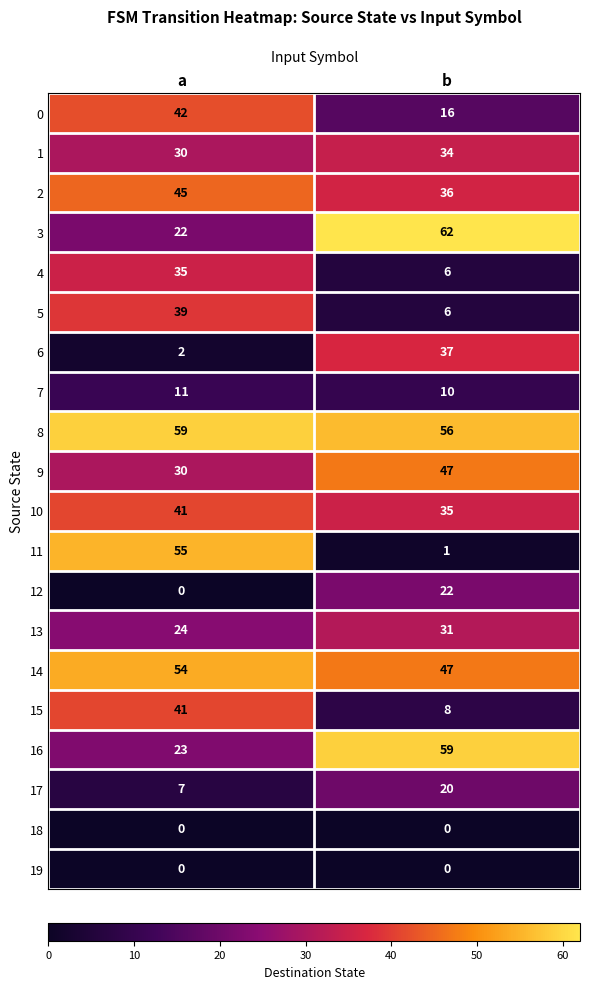

Between a and b, which series saw the biggest shift?

11